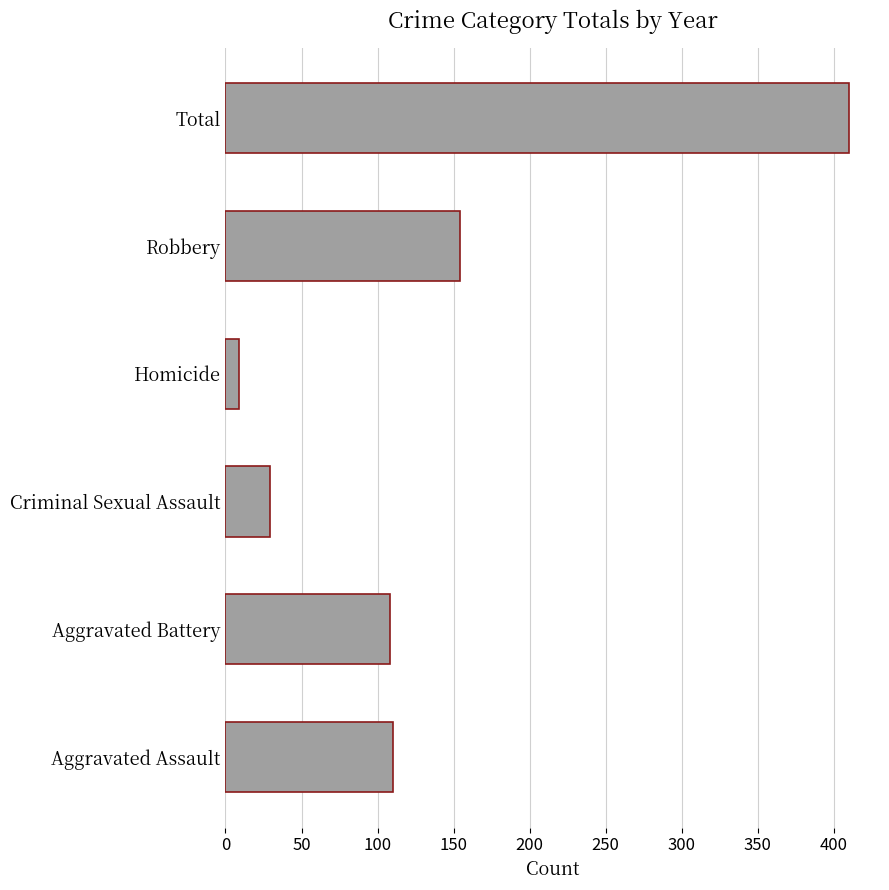

Between Aggravated Assault and Robbery, which is larger?

Robbery